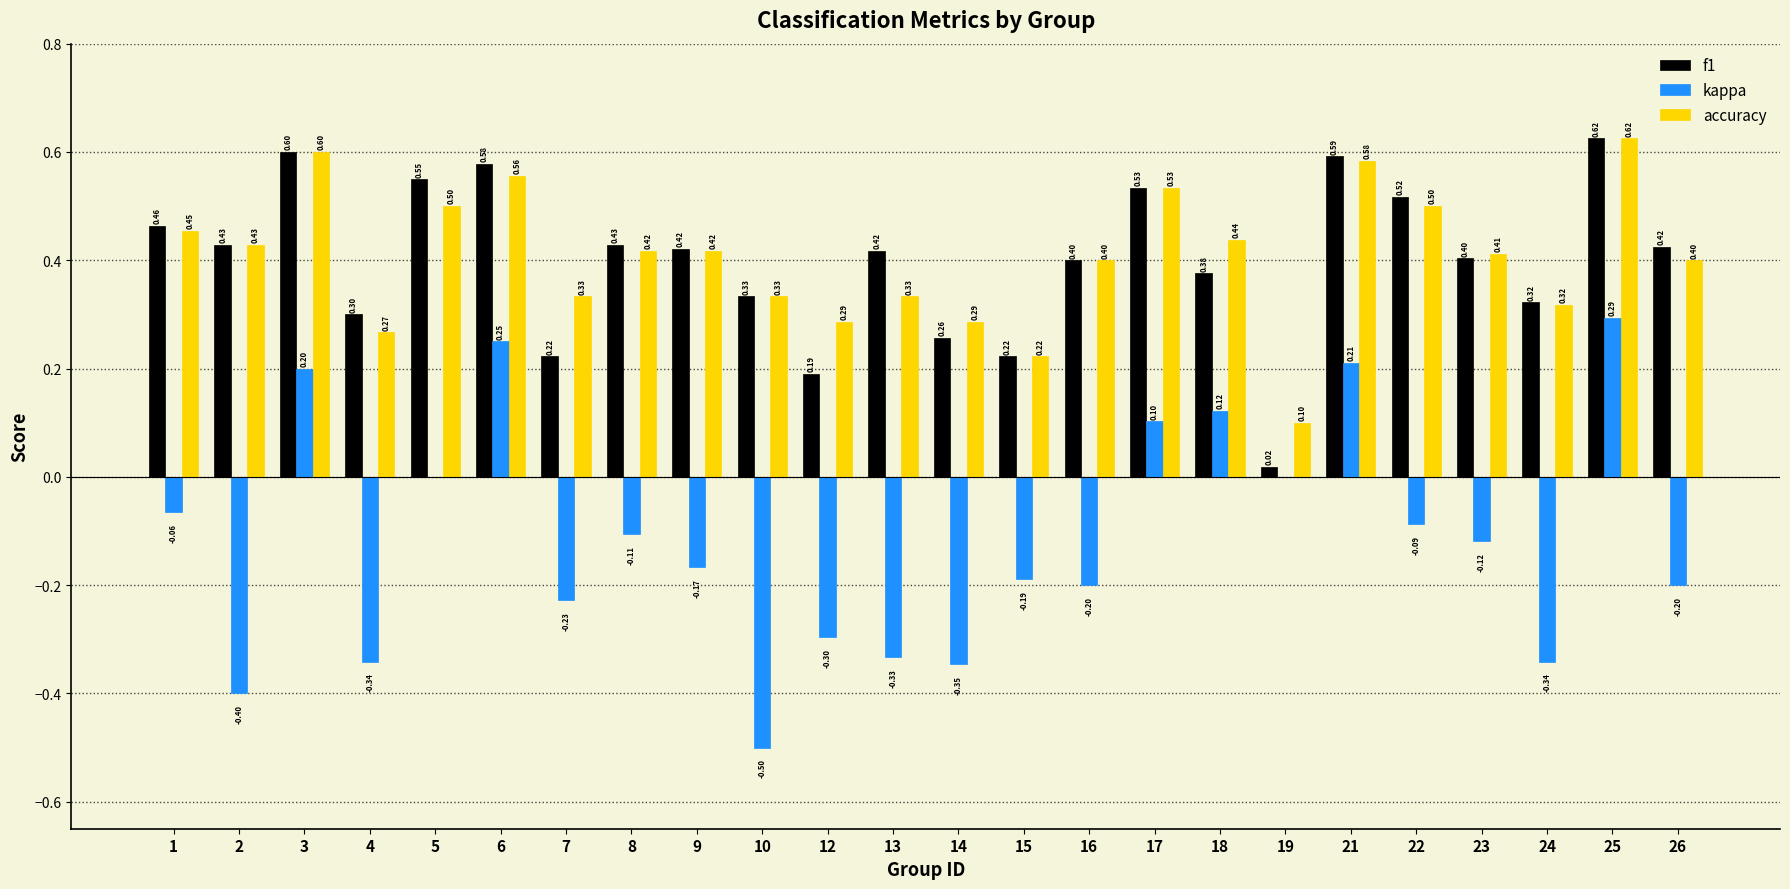

Is it true that kappa equals -0.2 at 23?

False